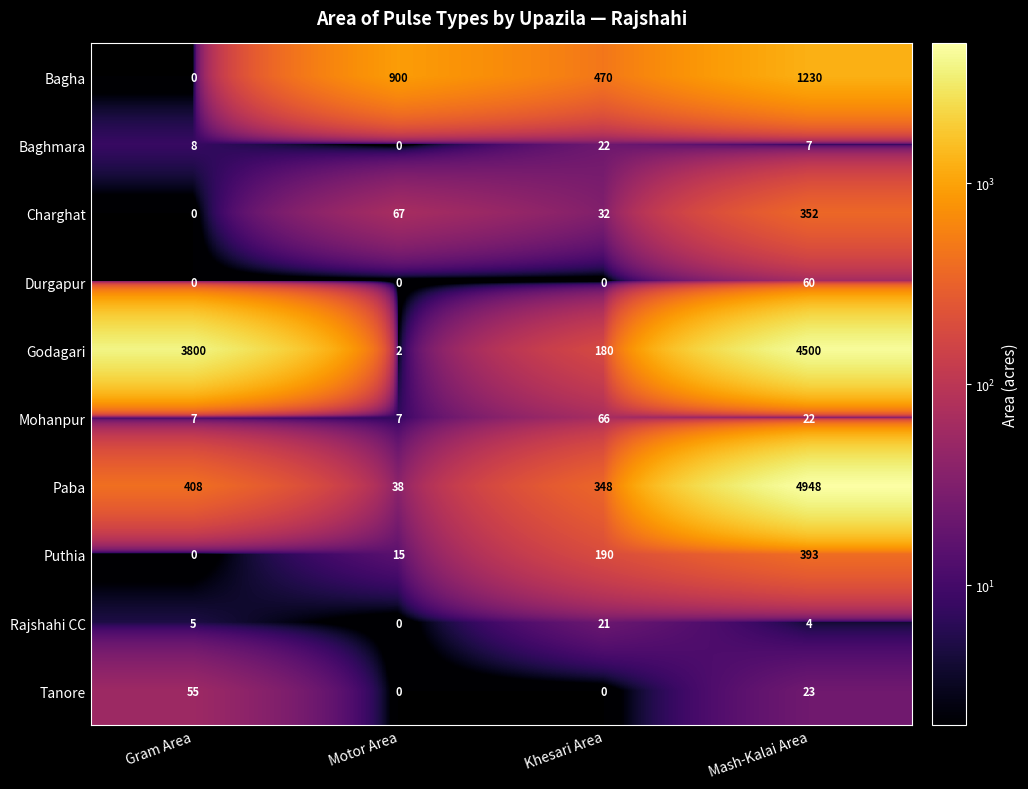

How many categories are shown in the chart?

4